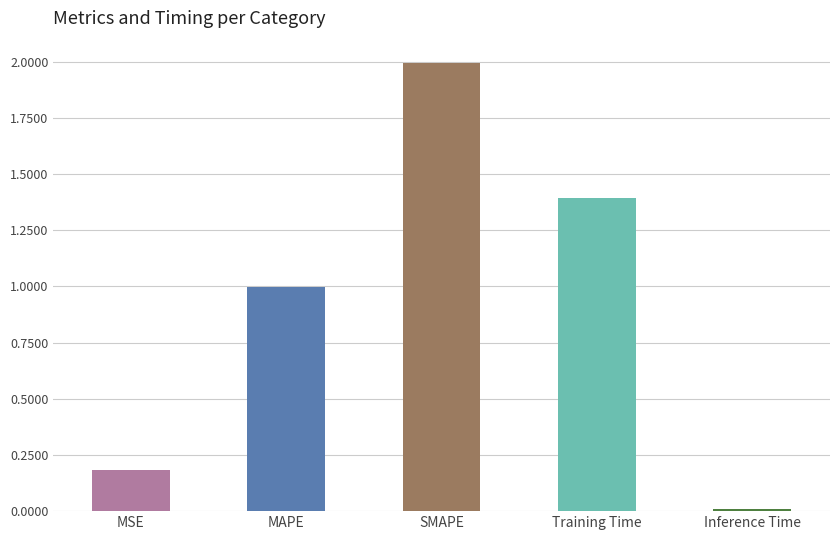

What is the change in value from MSE to SMAPE?

+1.8